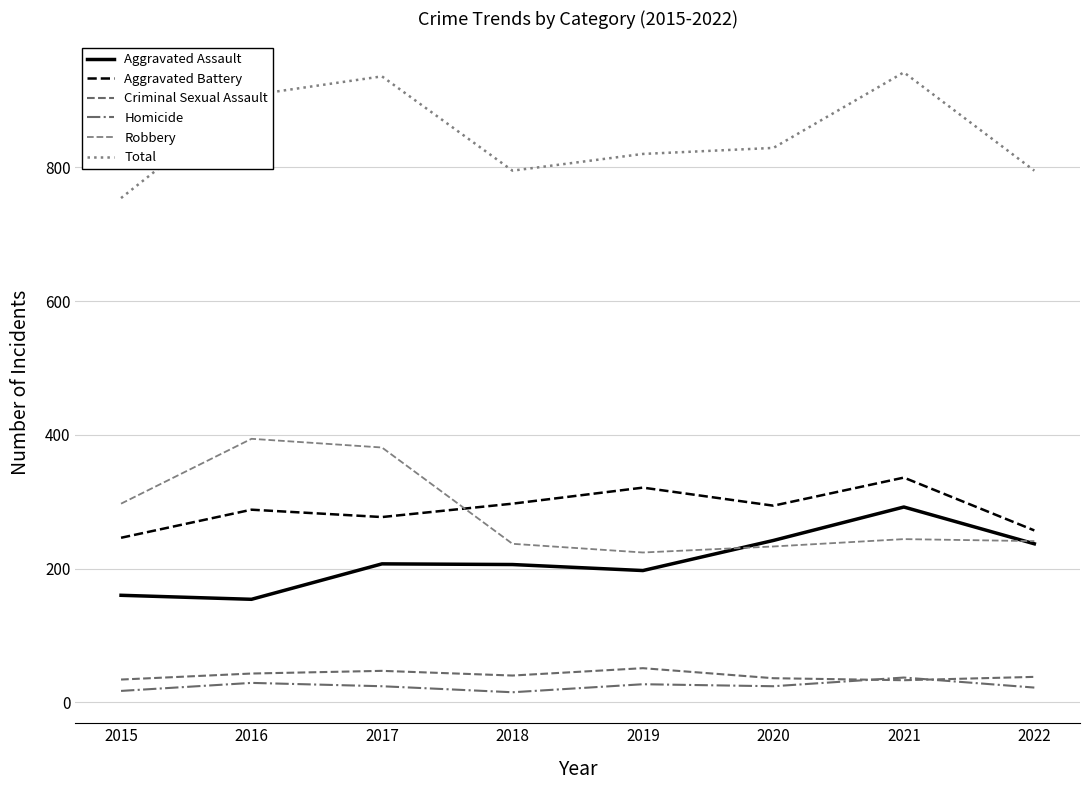

How many lines are shown in the chart?

6